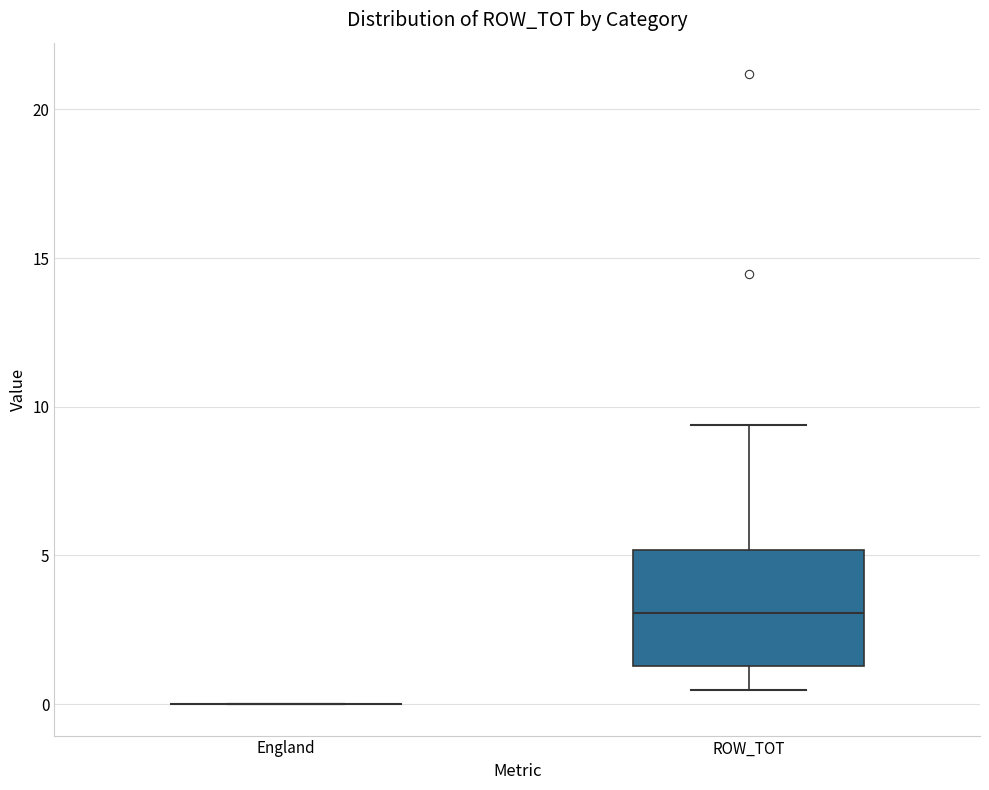

Reading left to right, read every box against the y-axis: the position of its median line, the range the box covers, and the ends of its whiskers. The values are not printed on the chart, so give them approximately, as read against the axis.

England: box collapsed to a line at 0.0, whiskers 0.0 to 0.0
ROW_TOT: median 3.0, box 1.5 to 5.0, whiskers 0.5 to 9.5